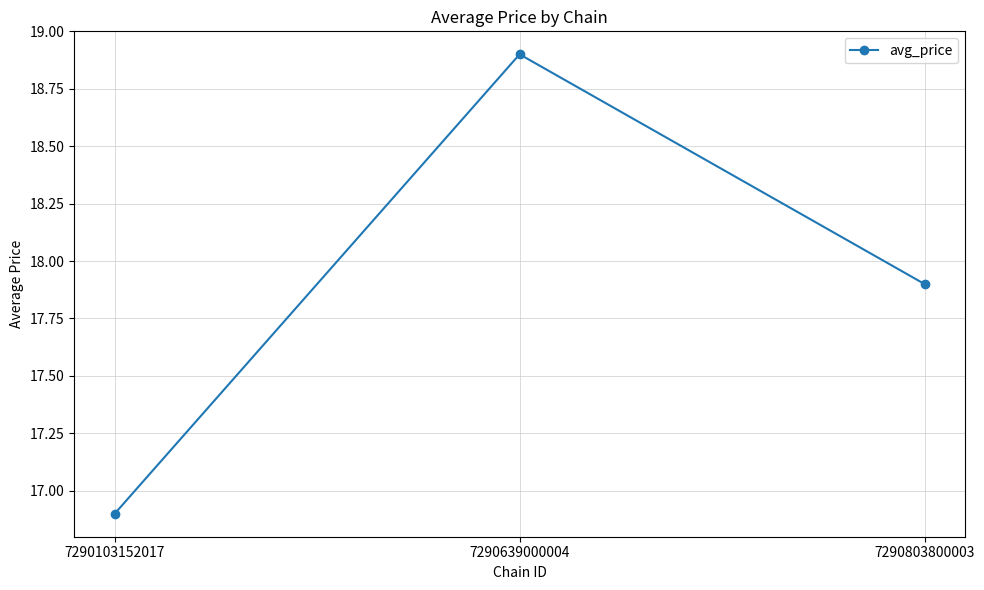

At which category does the chart reach its minimum across all series?

7290103152017